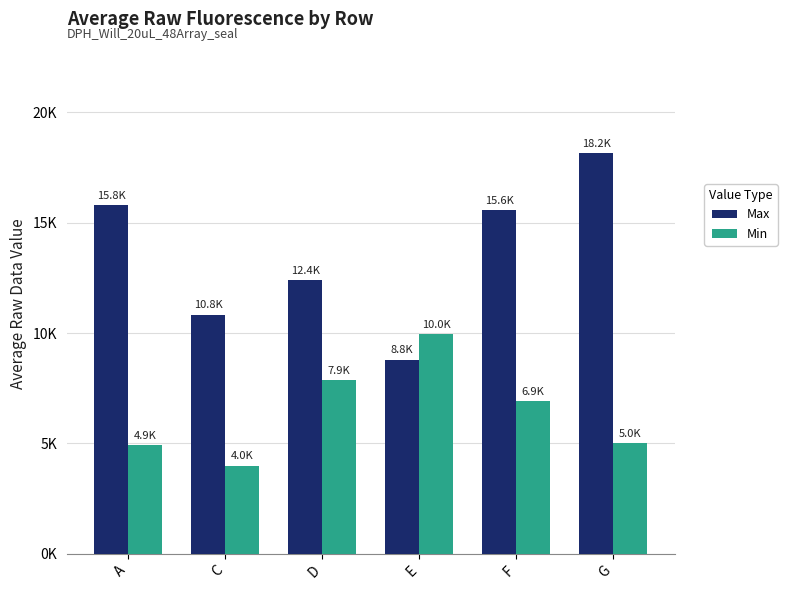

What are all the series names shown in the legend?

Max, Min